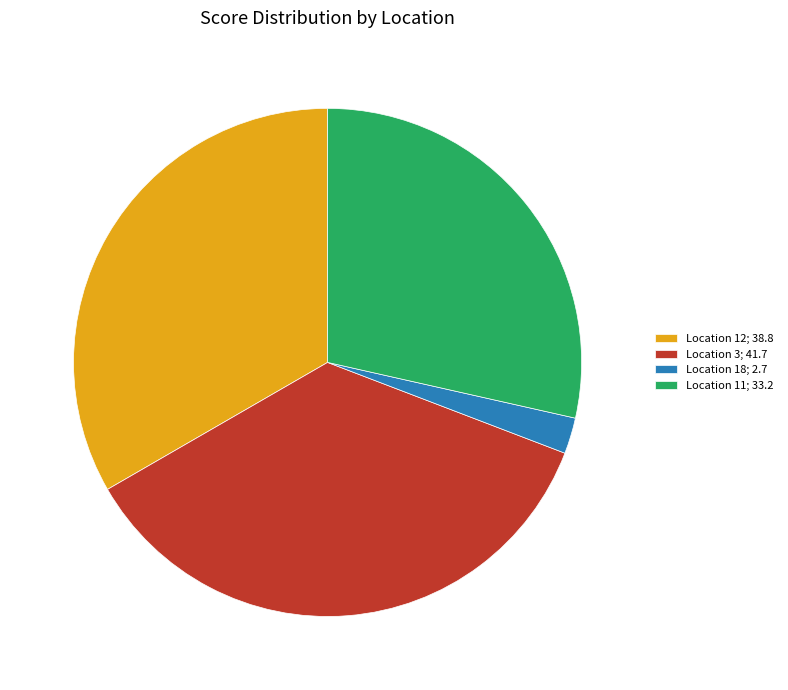

What is the ratio of the value at Location 12; 38.8 to the value at Location 11; 33.2?

1.2